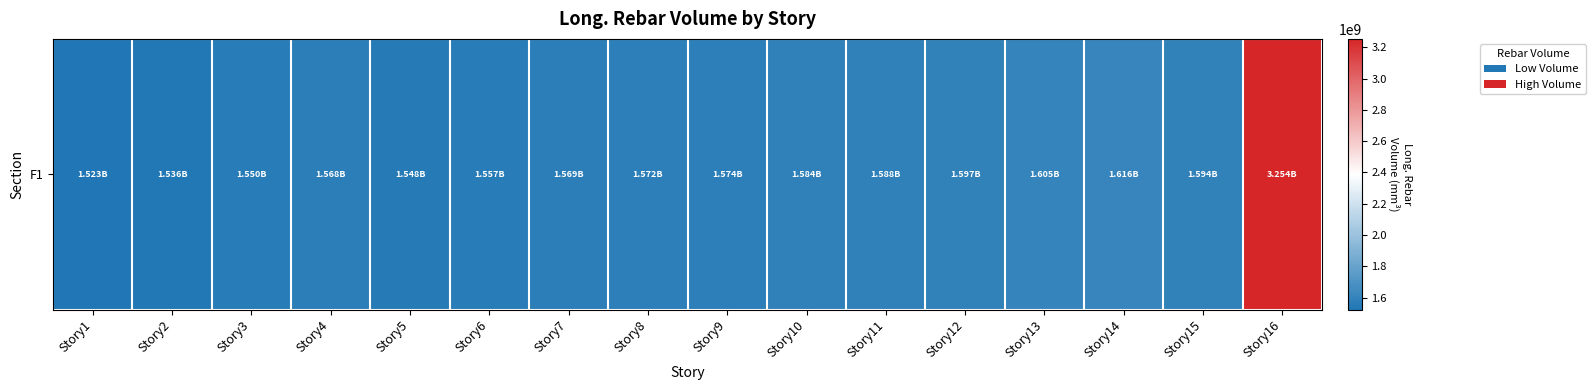

True or false: the data shows 1536338664.3 at Story2.

True